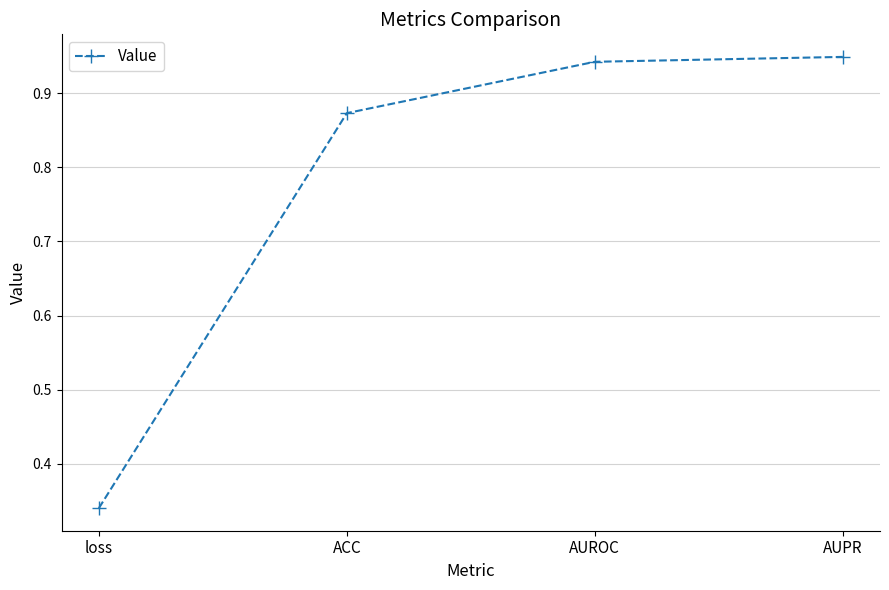

Rank the categories by value from highest to lowest.

AUPR, AUROC, ACC, loss